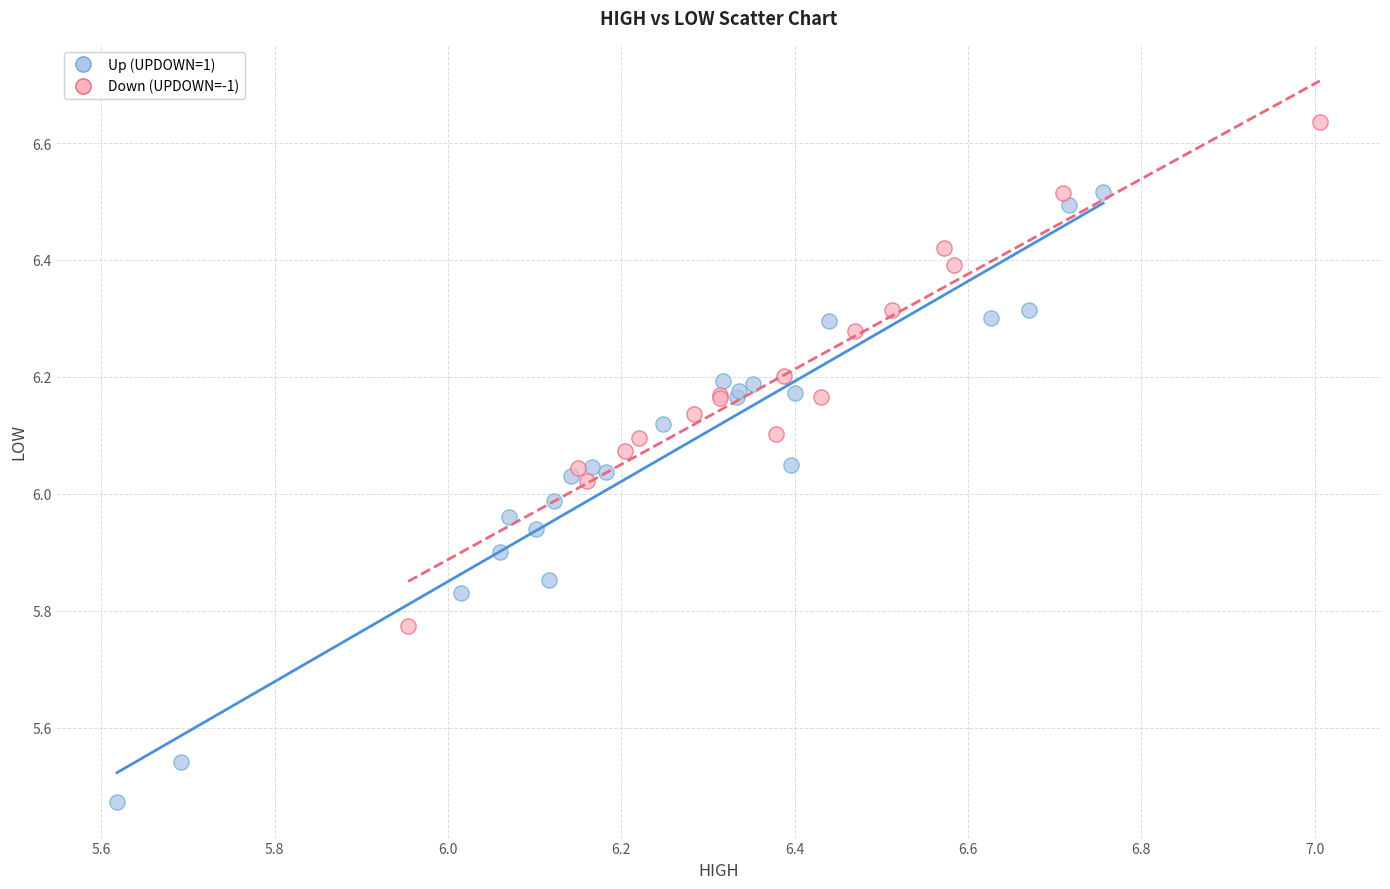

Which series reaches the maximum Y coordinate?

Down (UPDOWN=-1)